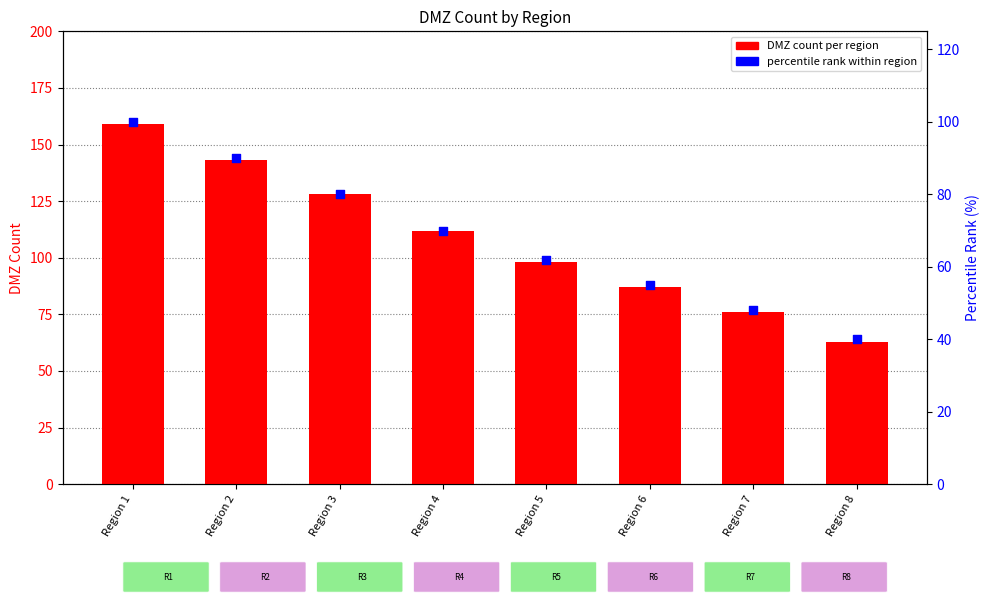

What is the total value across all series at Region 3?

208